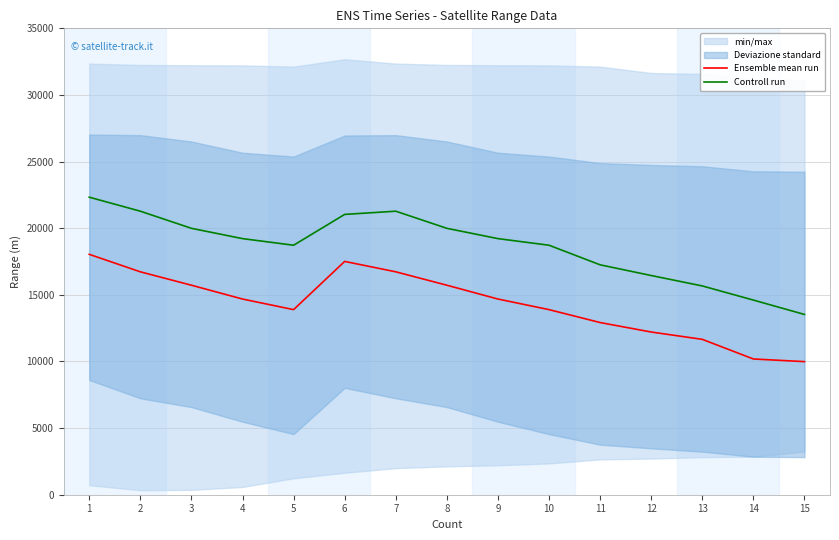

Reading right to left, what are all the values shown in this chart?

Ensemble mean run: 15=9988	14=10187	13=11660	12=12210	11=12921	10=13890	9=14686	8=15722	7=16728	6=17508	5=13890	4=14686	3=15722	2=16728	1=18040
Controll run: 15=13529	14=14607	13=15668	12=16450	11=17253	10=18723	9=19219	8=19992	7=21277	6=21036	5=18723	4=19219	3=19992	2=21277	1=22328